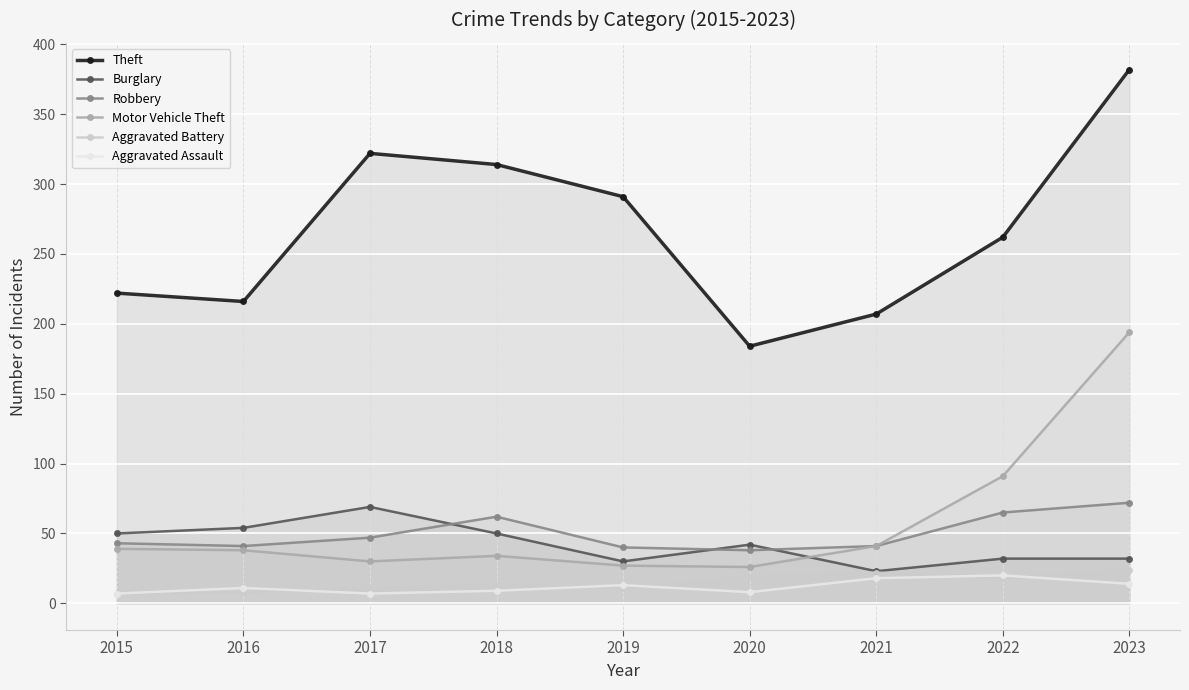

True or false: Burglary and Theft intersect in this chart.

False